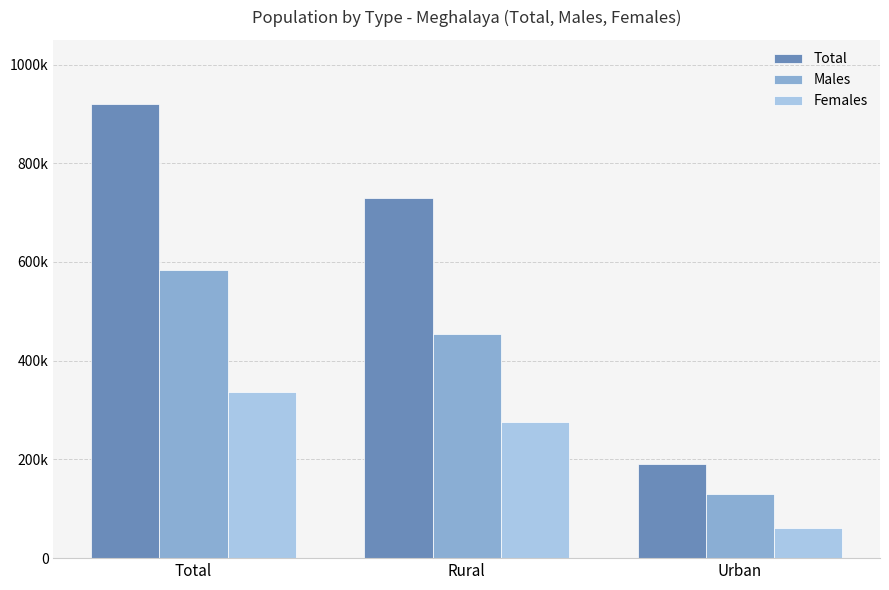

Is it true that Males equals 617451 at Rural?

False